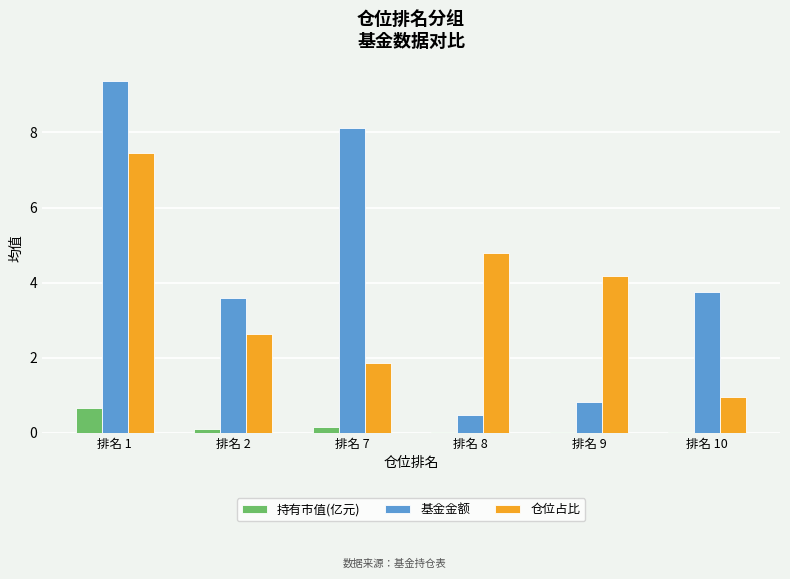

What is the maximum value shown in the chart?

9.4